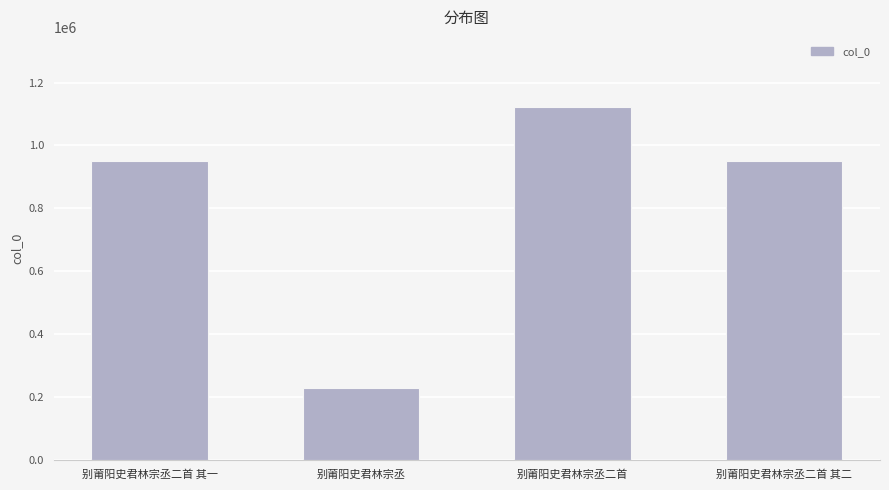

At which category does the chart reach its peak across all series?

别莆阳史君林宗丞二首